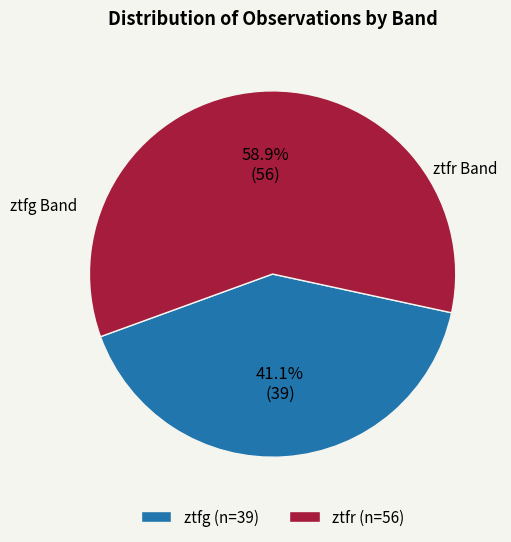

Which slice is the largest?

ztfr